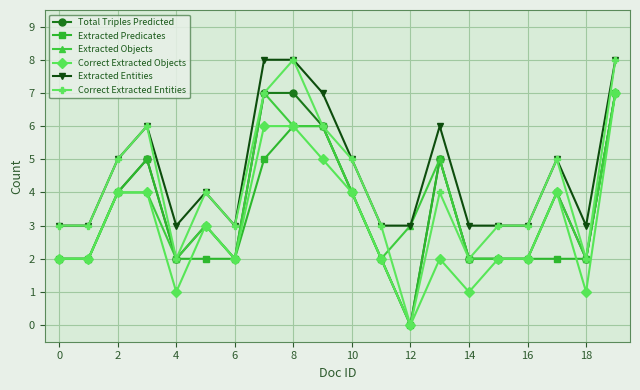

What is the maximum value shown in the chart?

8